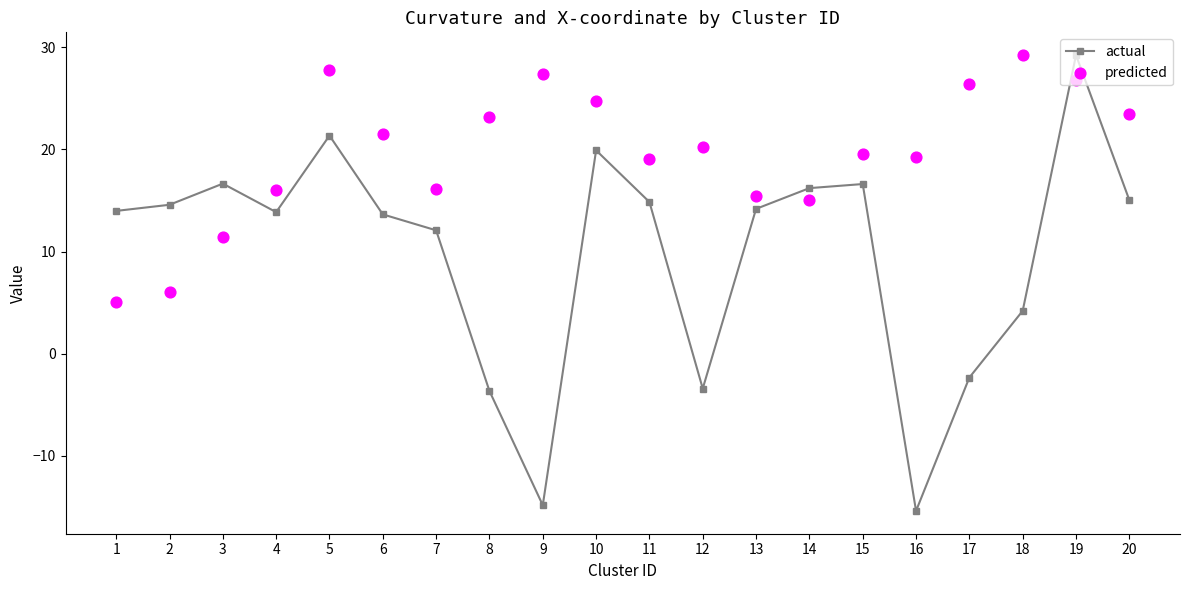

Which series contains the lowest Y value?

actual